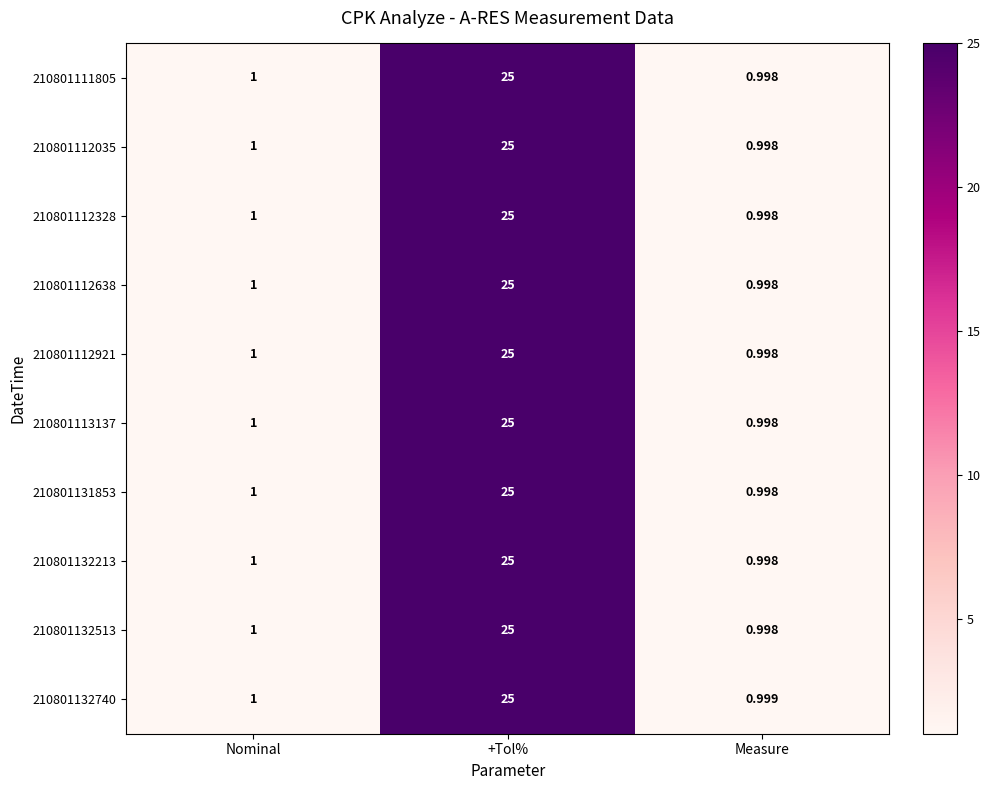

At which label is 210801132213 closest to 12?

Nominal